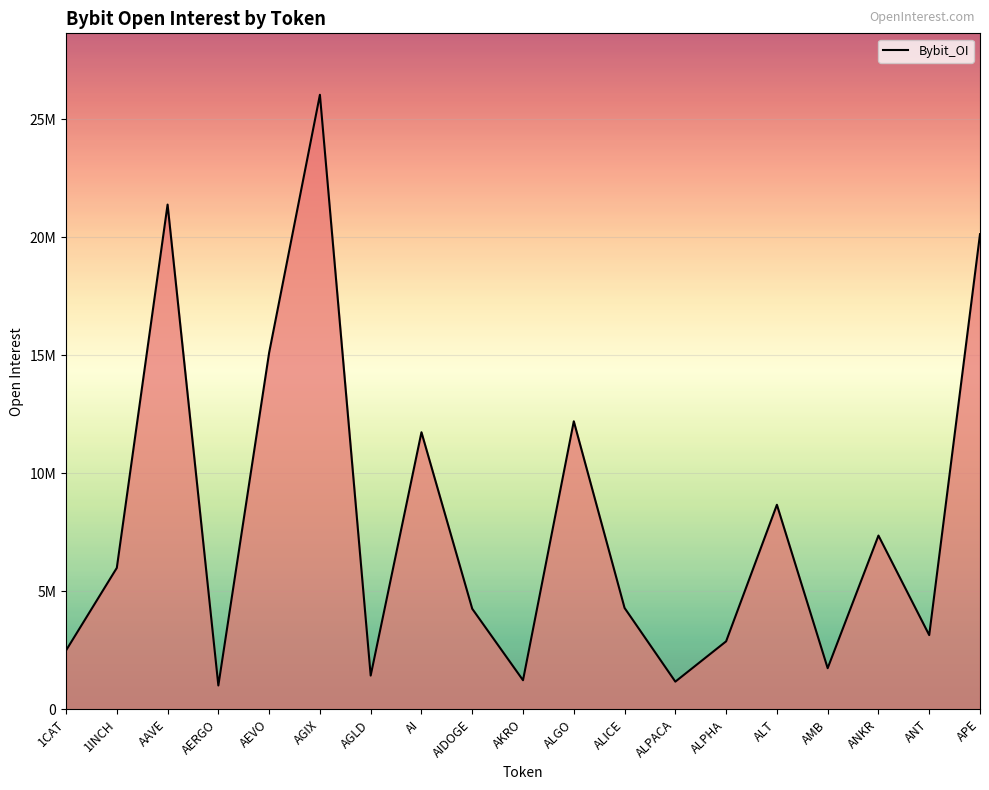

Between APE and AAVE, which is larger?

AAVE